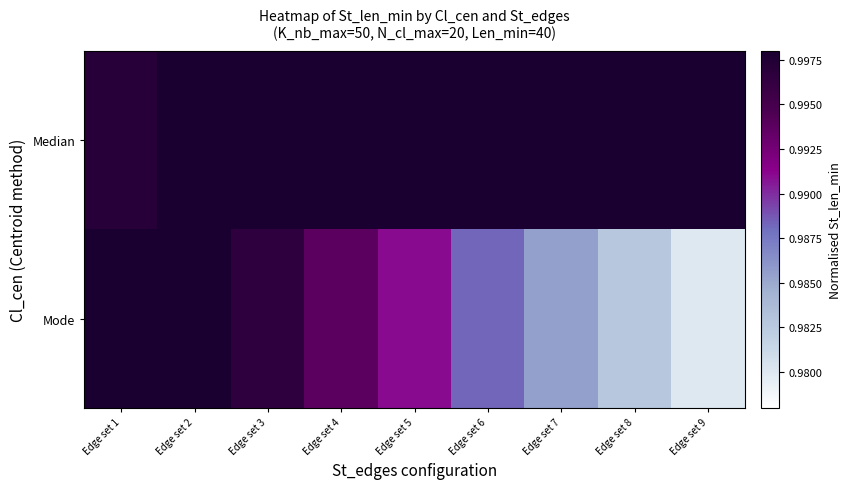

At which category is the sum across all series the highest?

Edge set 1